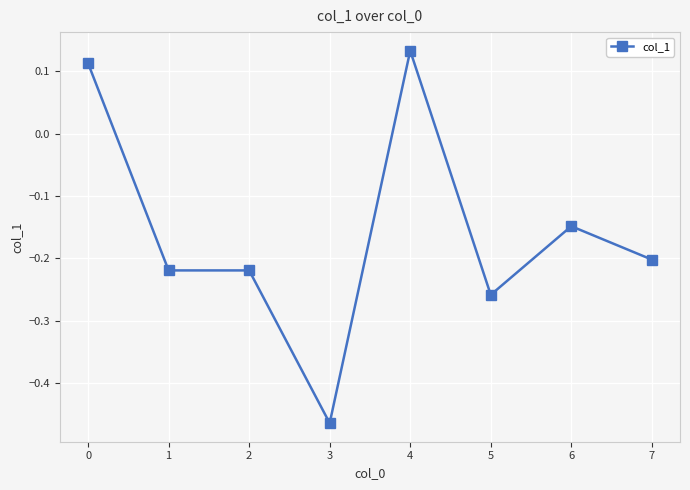

Which category has the highest value across all series?

4